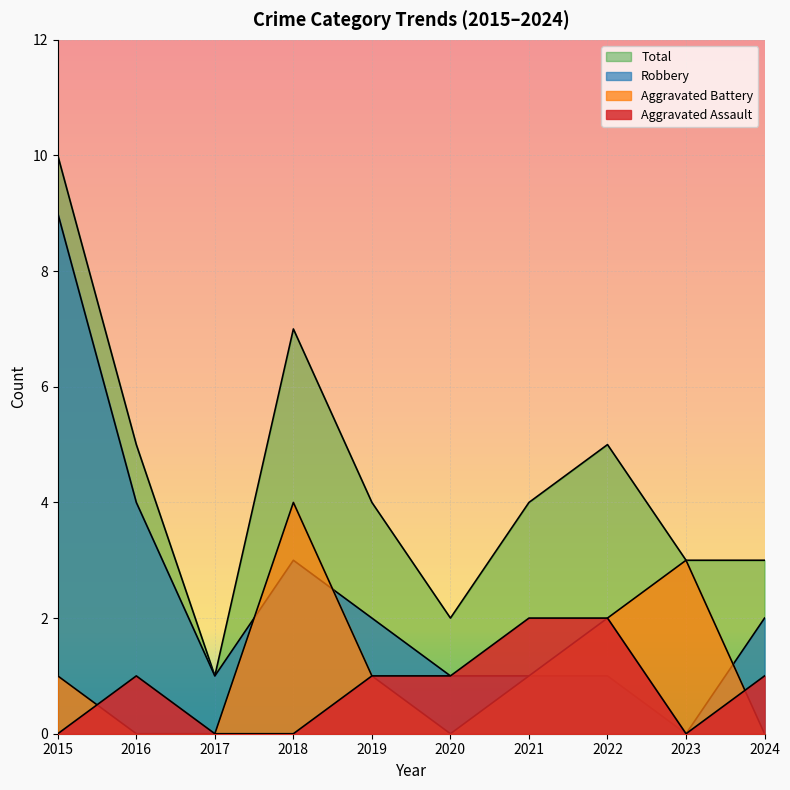

The value of Aggravated Battery at 2021 is 1. True or false?

False